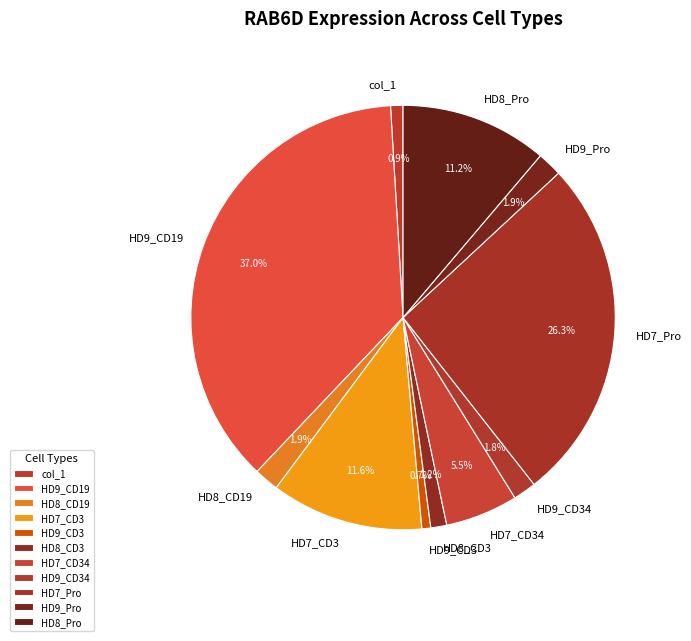

Is there a majority slice in this chart?

No